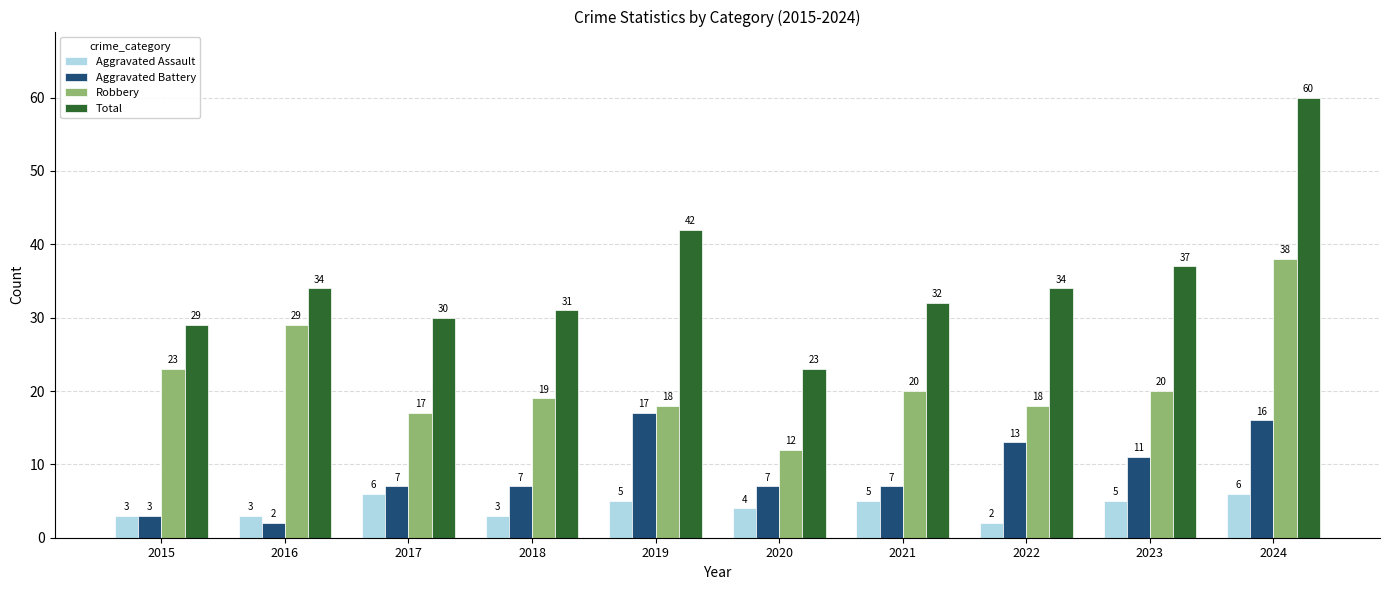

The Aggravated Battery series shows 11 at 2023. True or false?

True